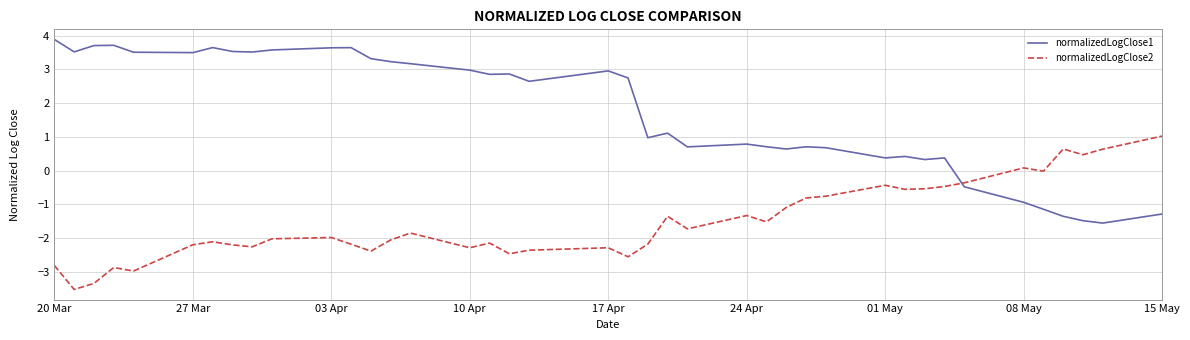

What is the lowest value of the normalizedLogClose2 series?

-3.5